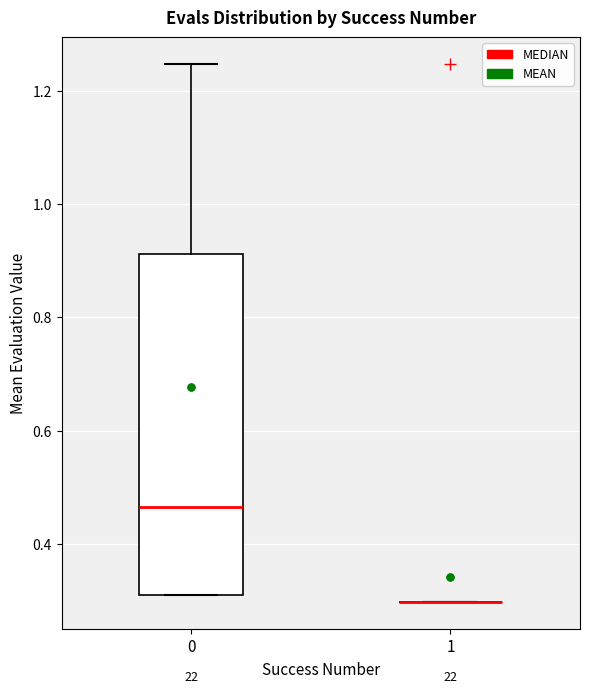

Where does the upper whisker of the box at x = 0 end on the y-axis? The values are not printed on the chart, so give them approximately, as read against the axis.

1.24